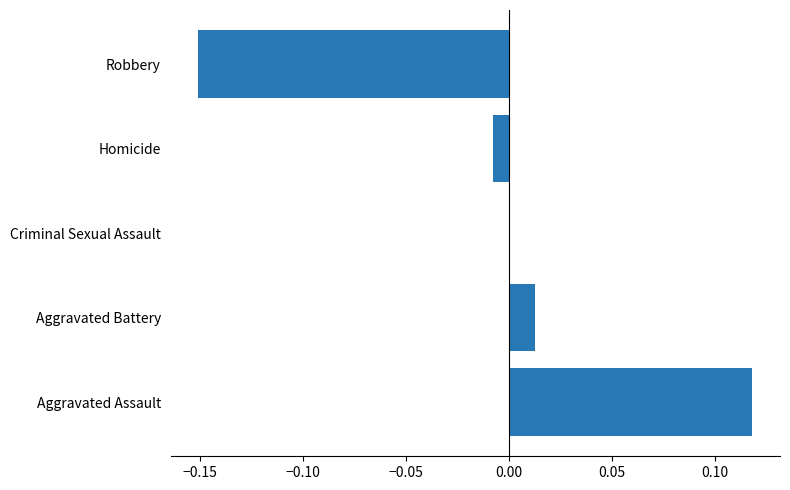

Is it true that the value at Criminal Sexual Assault is 0.2?

False